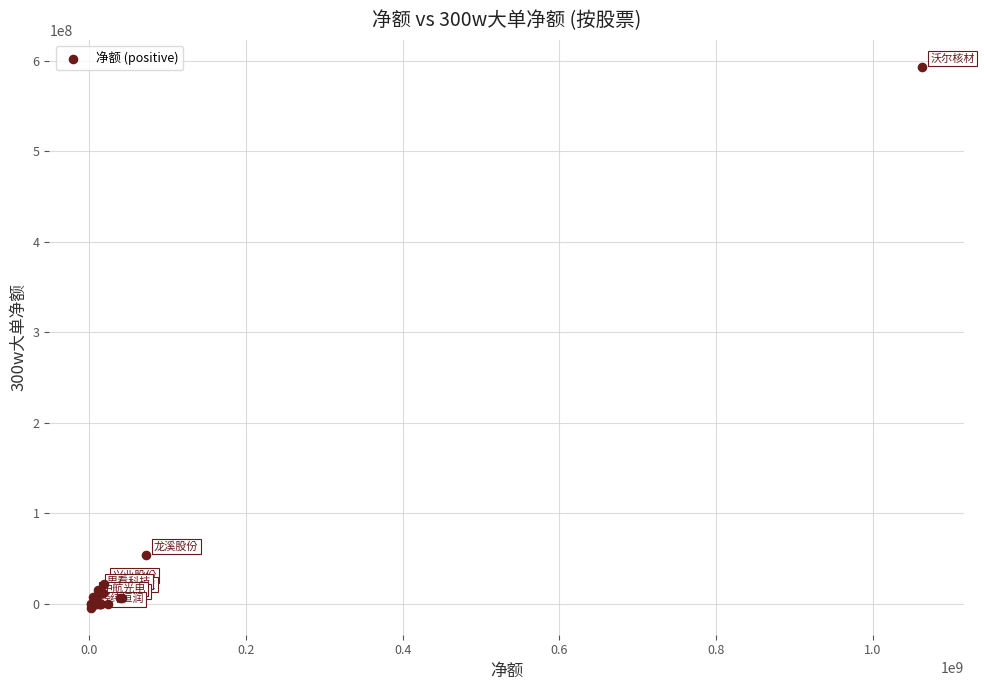

What Y value in the scatter plot is closest to 294605303?

53907499